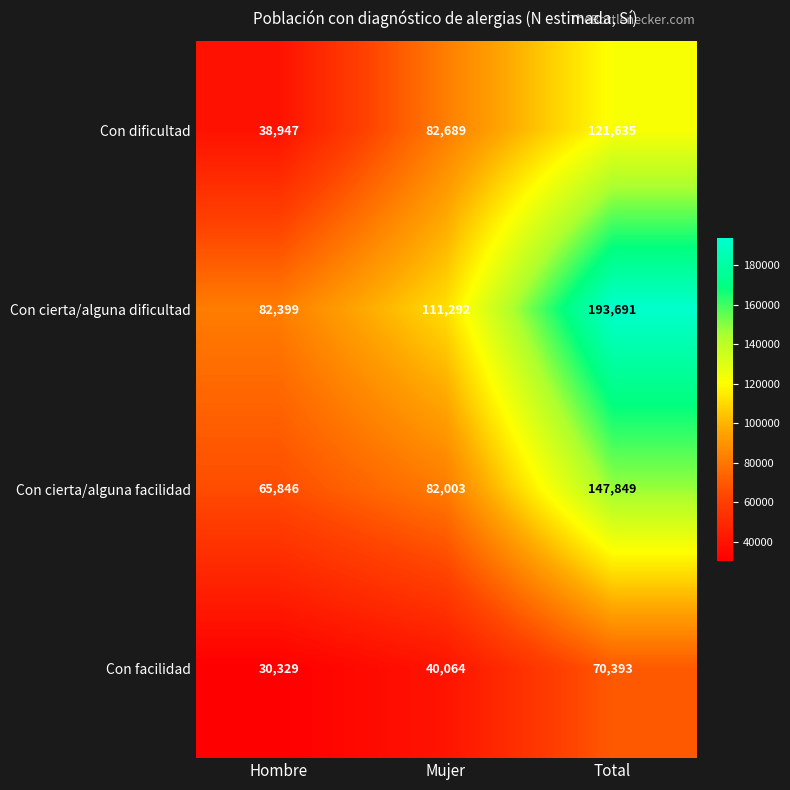

True or false: Con cierta/alguna facilidad has a value of 147849 at Total.

True